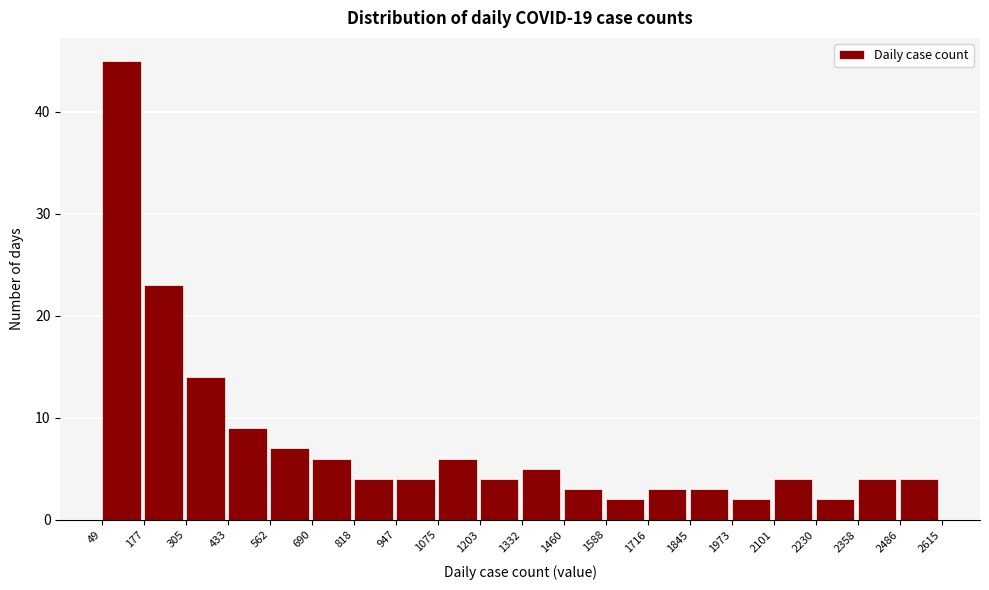

Which range on the x-axis has the tallest bar?

49 to 177